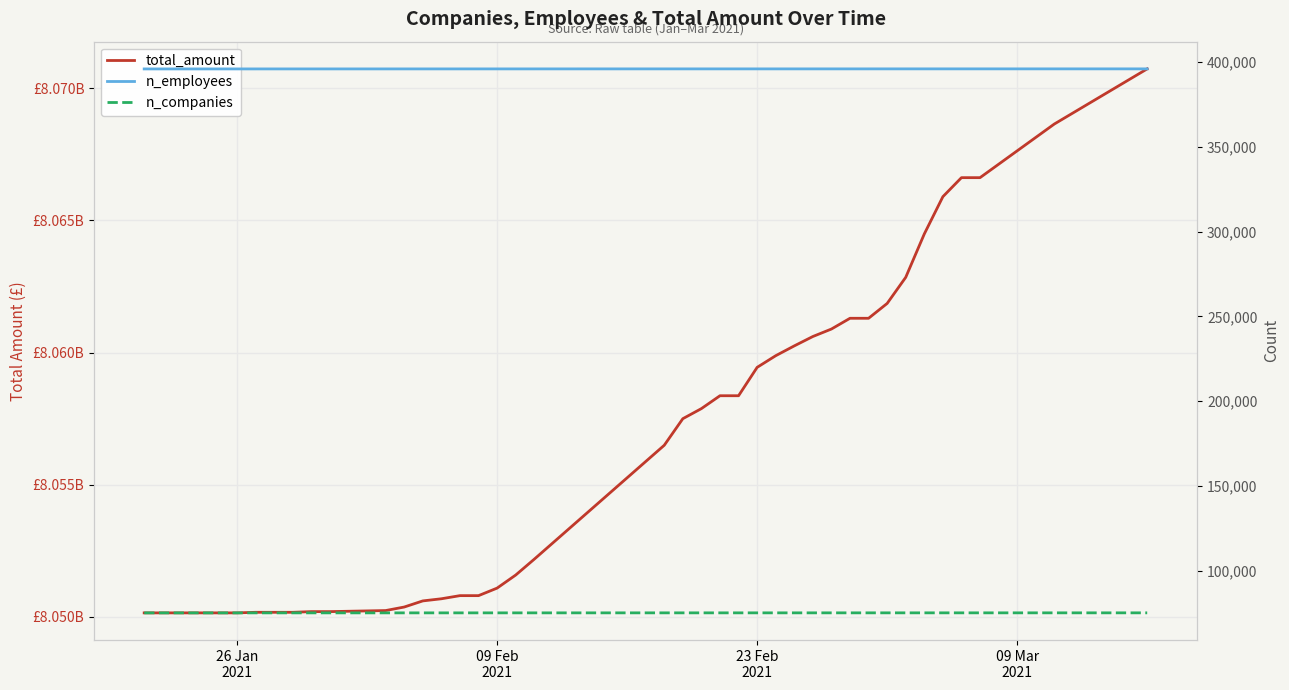

How many data points does each series have?

40